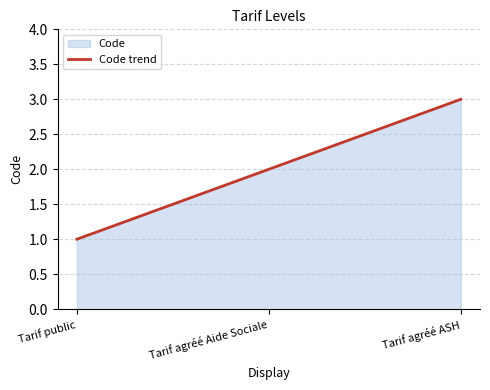

What is the change in value from Tarif agréé Aide Sociale to Tarif agréé ASH?

+1